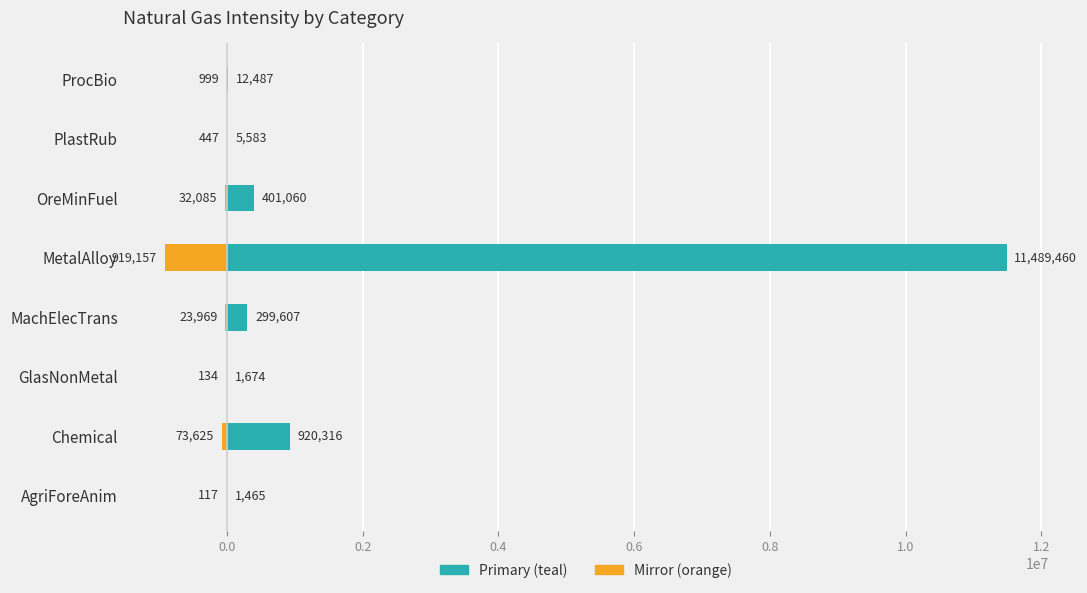

How many values in the Natural Gas (orange) series exceed -998?

3